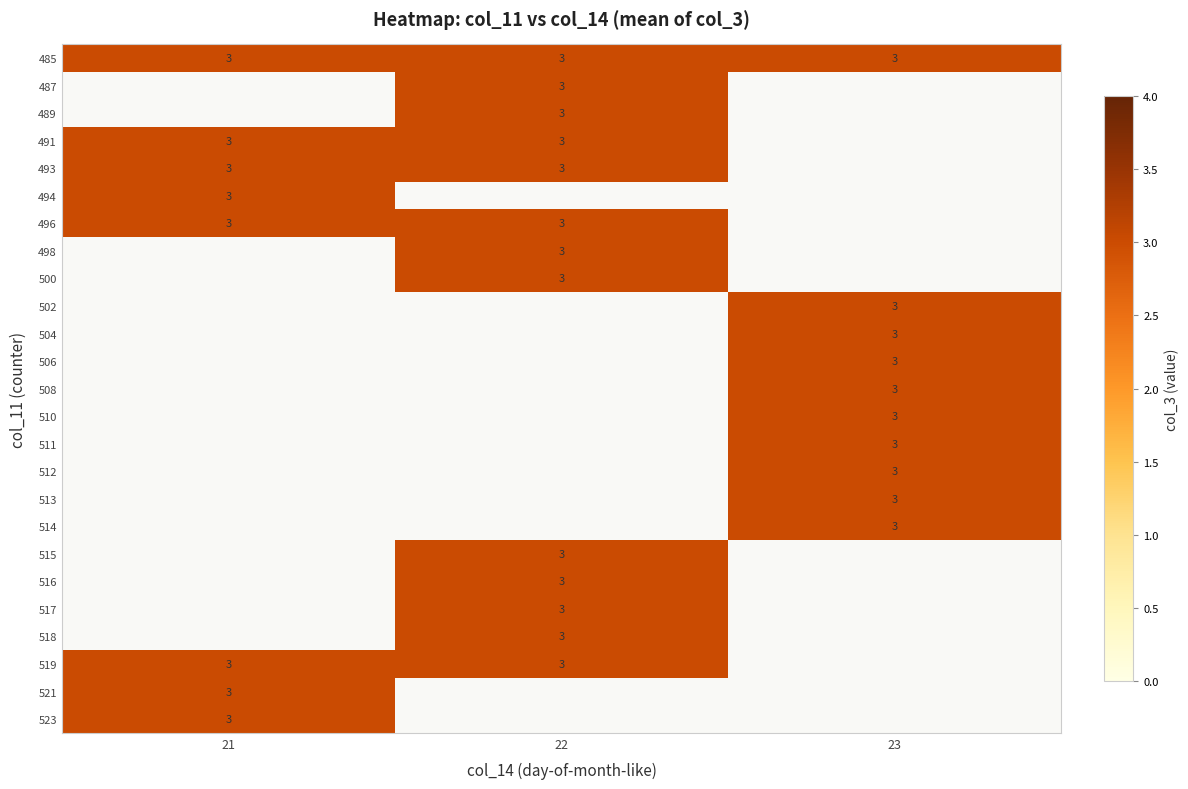

Reading left to right, transcribe all the data shown in this chart.

485: 3	3	3
487: 0	3	0
489: 0	3	0
491: 3	3	0
493: 3	3	0
494: 3	0	0
496: 3	3	0
498: 0	3	0
500: 0	3	0
502: 0	0	3
504: 0	0	3
506: 0	0	3
508: 0	0	3
510: 0	0	3
511: 0	0	3
512: 0	0	3
513: 0	0	3
514: 0	0	3
515: 0	3	0
516: 0	3	0
517: 0	3	0
518: 0	3	0
519: 3	3	0
521: 3	0	0
523: 3	0	0